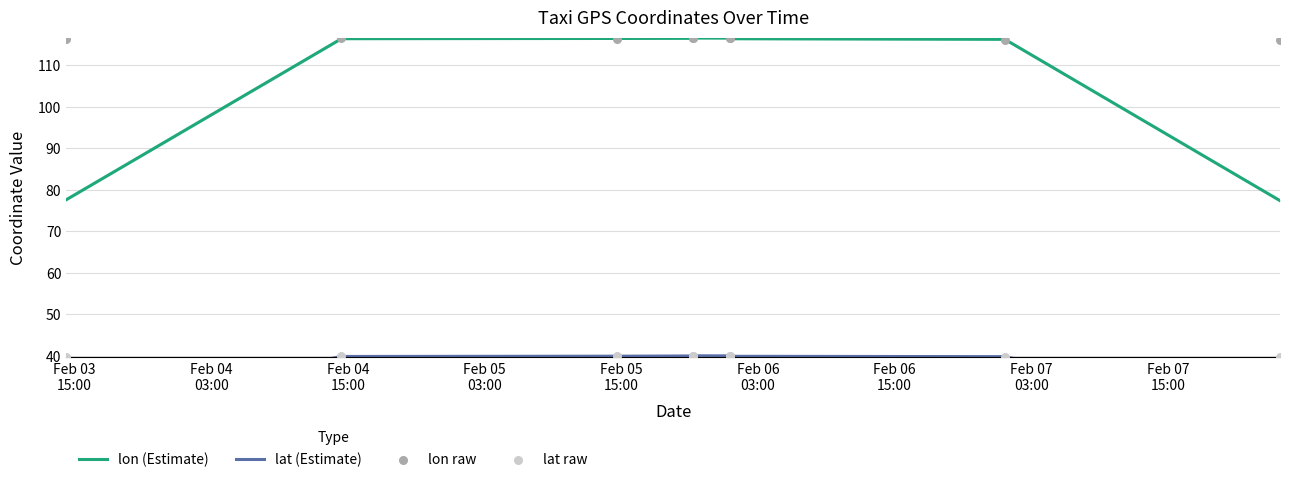

Which series contains the highest Y value?

lon raw